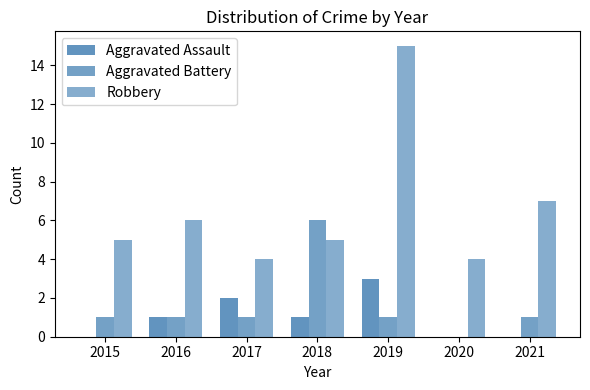

How many groups of bars are there?

7